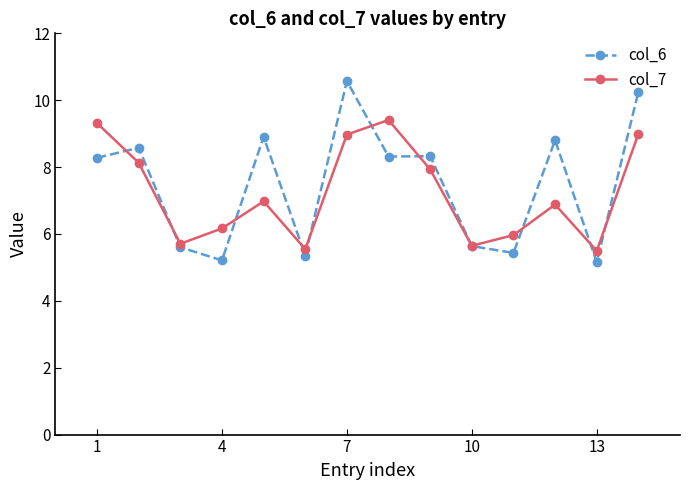

What is the lowest value of the col_7 series?

5.5